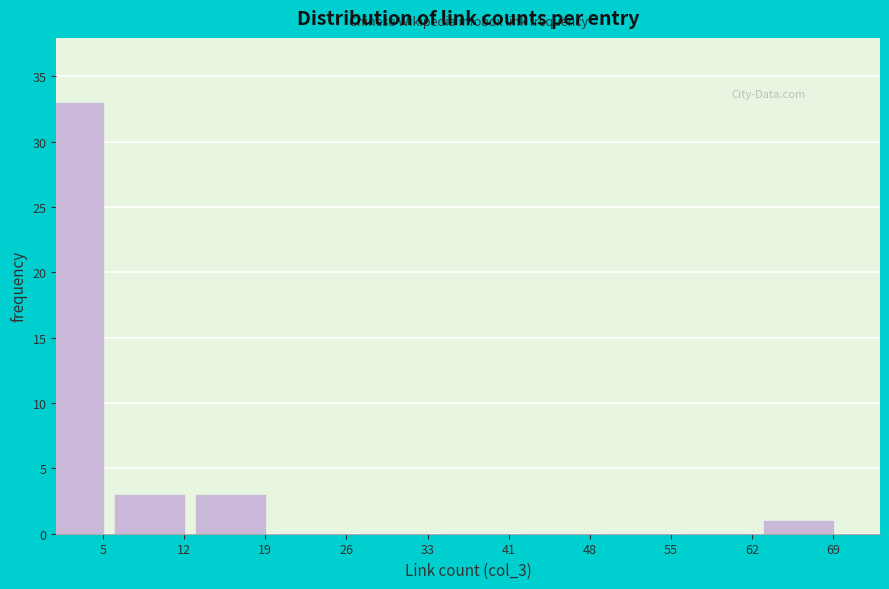

Reading left to right, list all the values displayed in this chart.

5=33	12=3	19=3	26=0	33=0	41=0	48=0	55=0	62=0	69=1